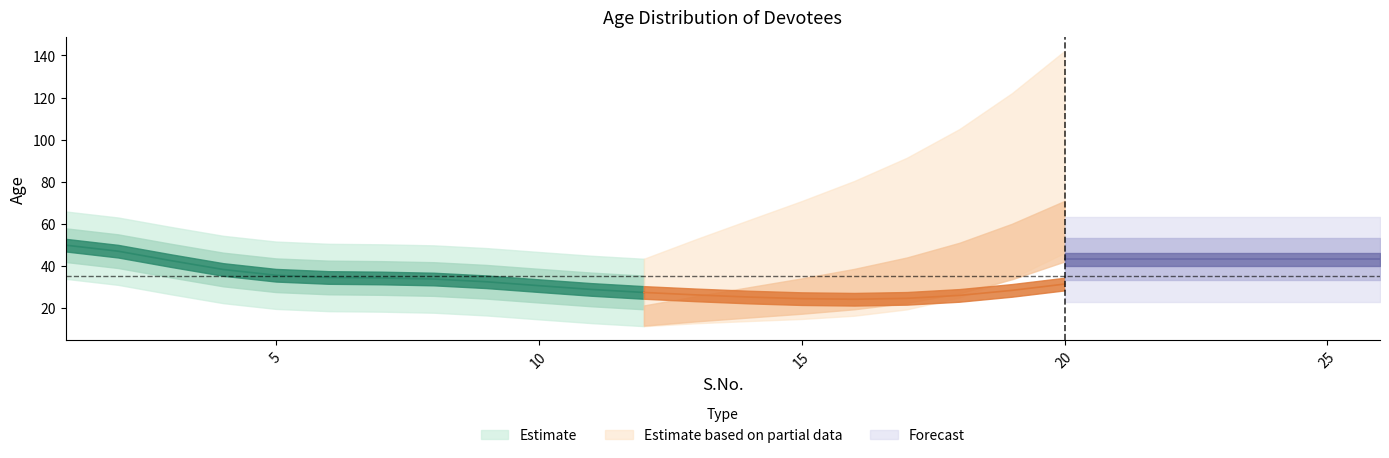

How many lines are shown in the chart?

1